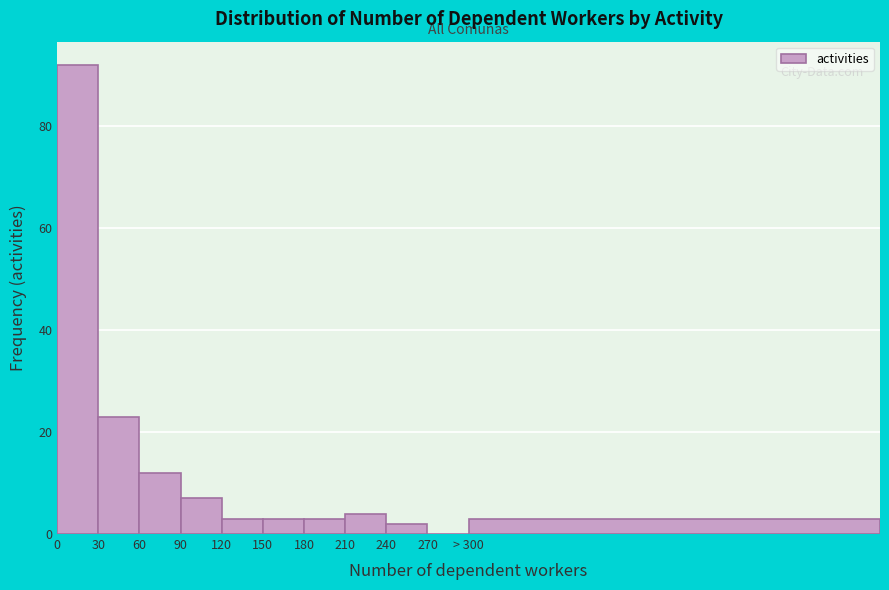

Reading right to left, list all the values displayed in this chart.

> 300=3	270=0	240=2	210=4	180=3	150=3	120=3	90=7	60=12	30=23	0=92